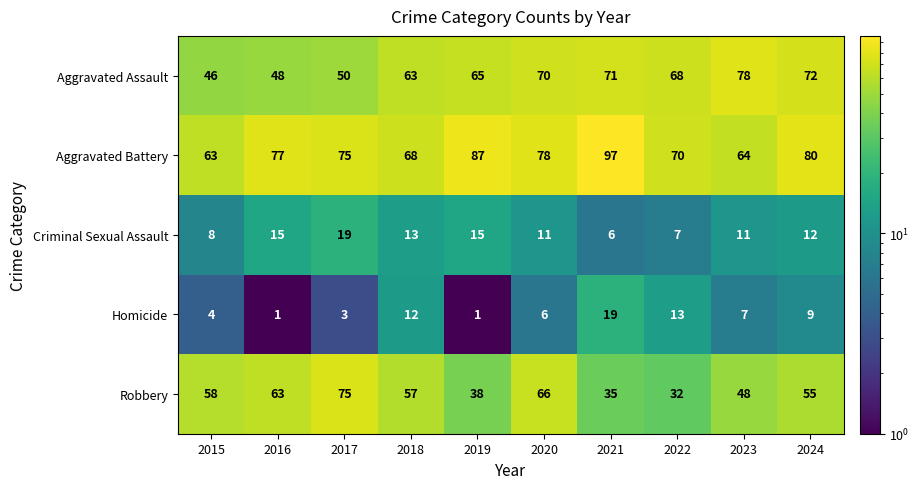

Rank the series at 2016 from highest to lowest value.

Aggravated Battery, Robbery, Aggravated Assault, Criminal Sexual Assault, Homicide